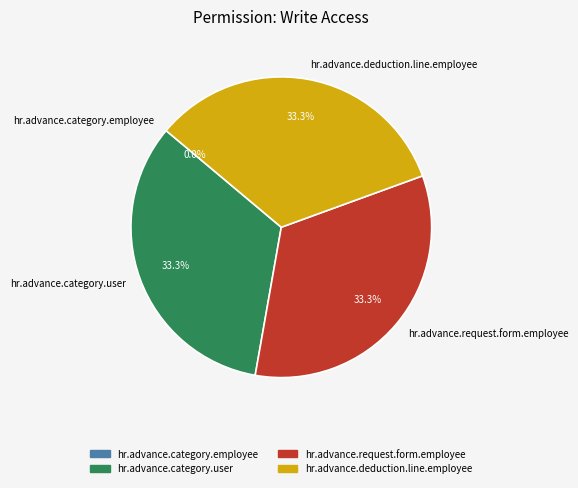

Which category has the biggest portion of the pie?

hr.advance.category.user